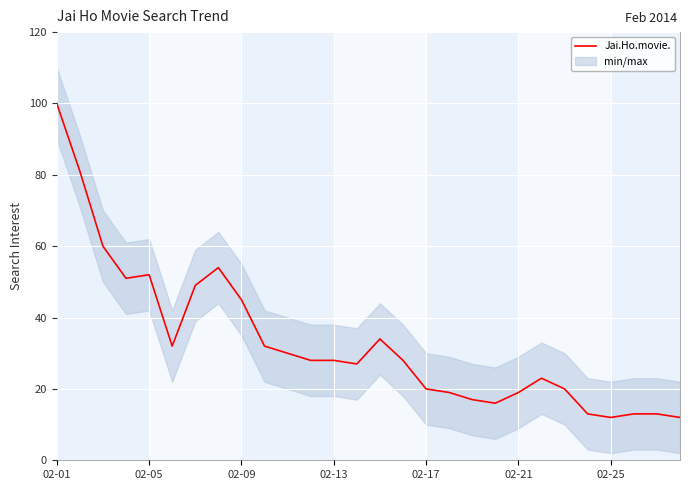

Reading right to left, transcribe all the data shown in this chart.

12	13	13	12	13	20	23	19	16	17	19	20	28	34	27	28	28	30	32	45	54	49	32	52	51	60	81	100